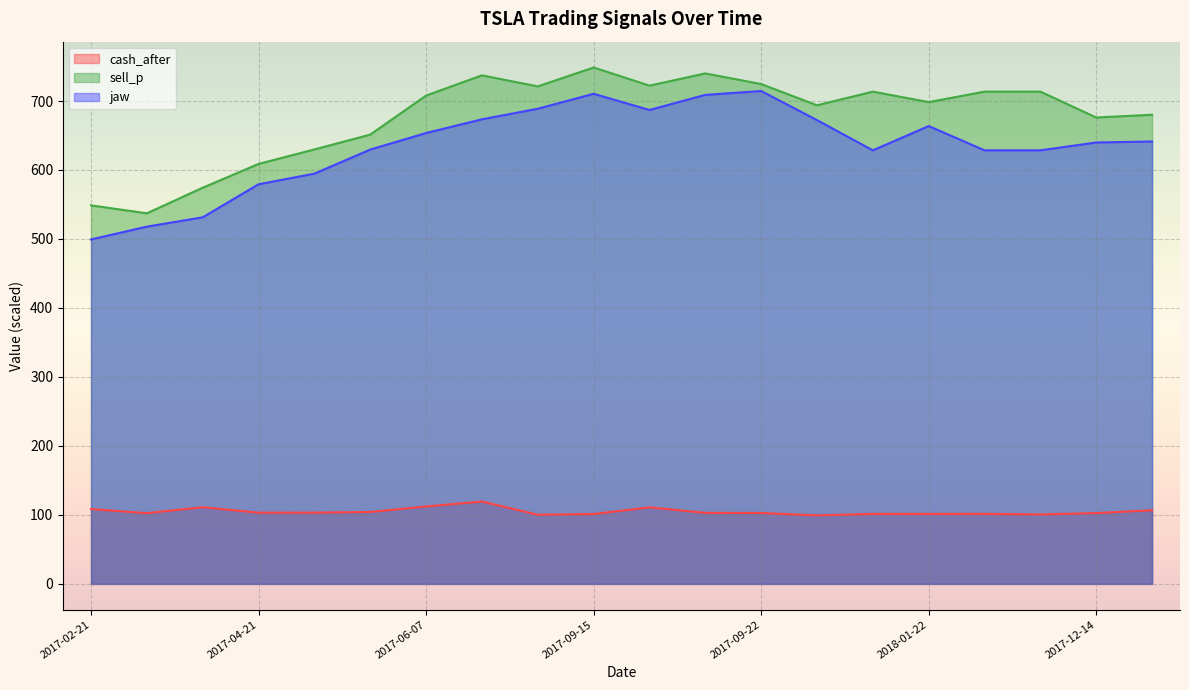

At 2017-03-28, list the series in order from smallest to largest.

cash_after, jaw, sell_p